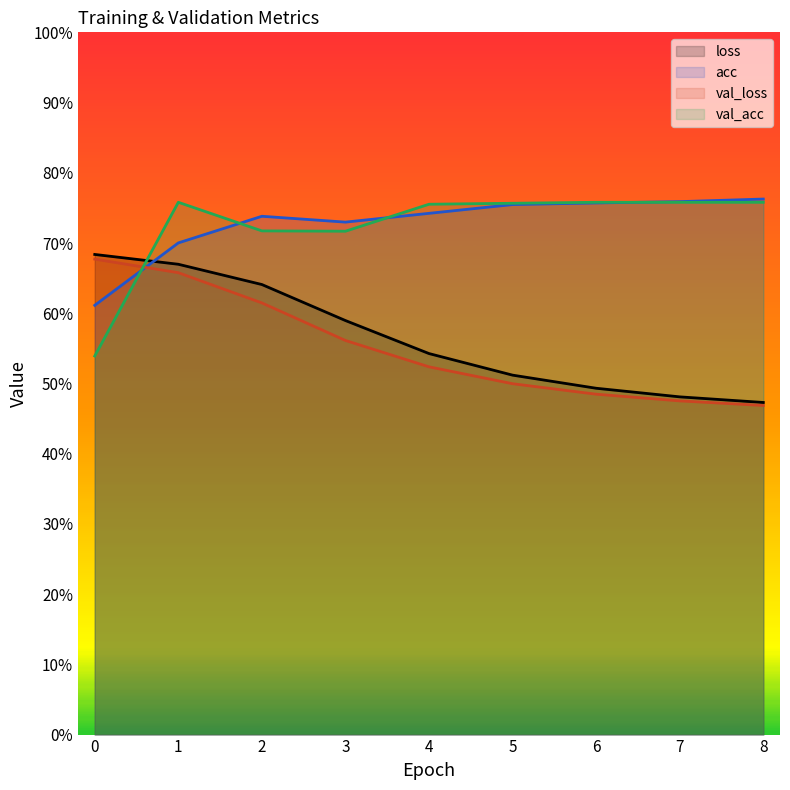

Reading right to left, extract all data points from this chart.

loss: 8=0.5	7=0.5	6=0.5	5=0.5	4=0.5	3=0.6	2=0.6	1=0.7	0=0.7
acc: 8=0.8	7=0.8	6=0.8	5=0.8	4=0.7	3=0.7	2=0.7	1=0.7	0=0.6
val_loss: 8=0.5	7=0.5	6=0.5	5=0.5	4=0.5	3=0.6	2=0.6	1=0.7	0=0.7
val_acc: 8=0.8	7=0.8	6=0.8	5=0.8	4=0.8	3=0.7	2=0.7	1=0.8	0=0.5